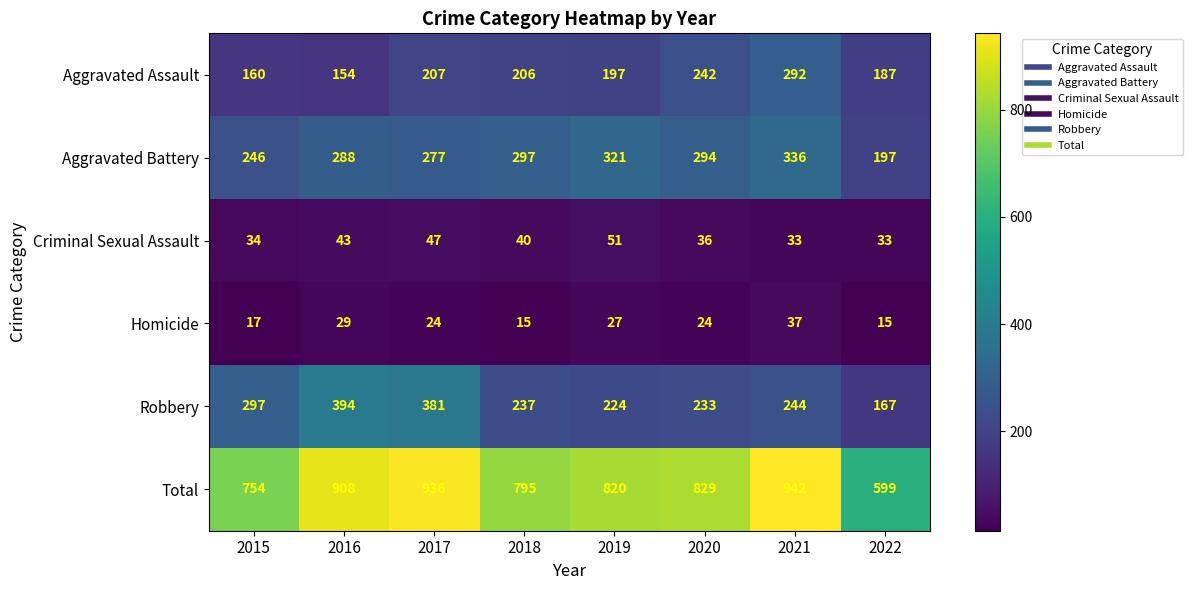

At how many categories does at least one series exceed 483?

8